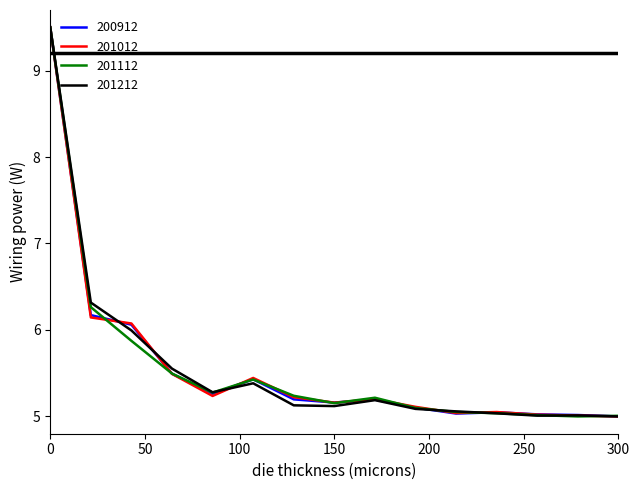

What are all the series names shown in the legend?

200912, 201012, 201112, 201212